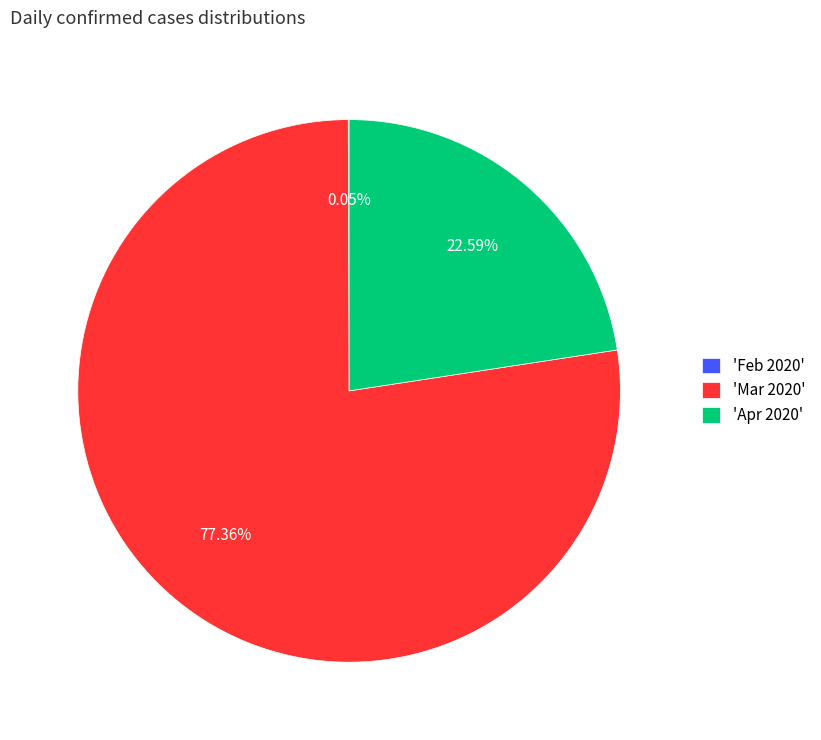

Does any single category account for the majority?

Yes